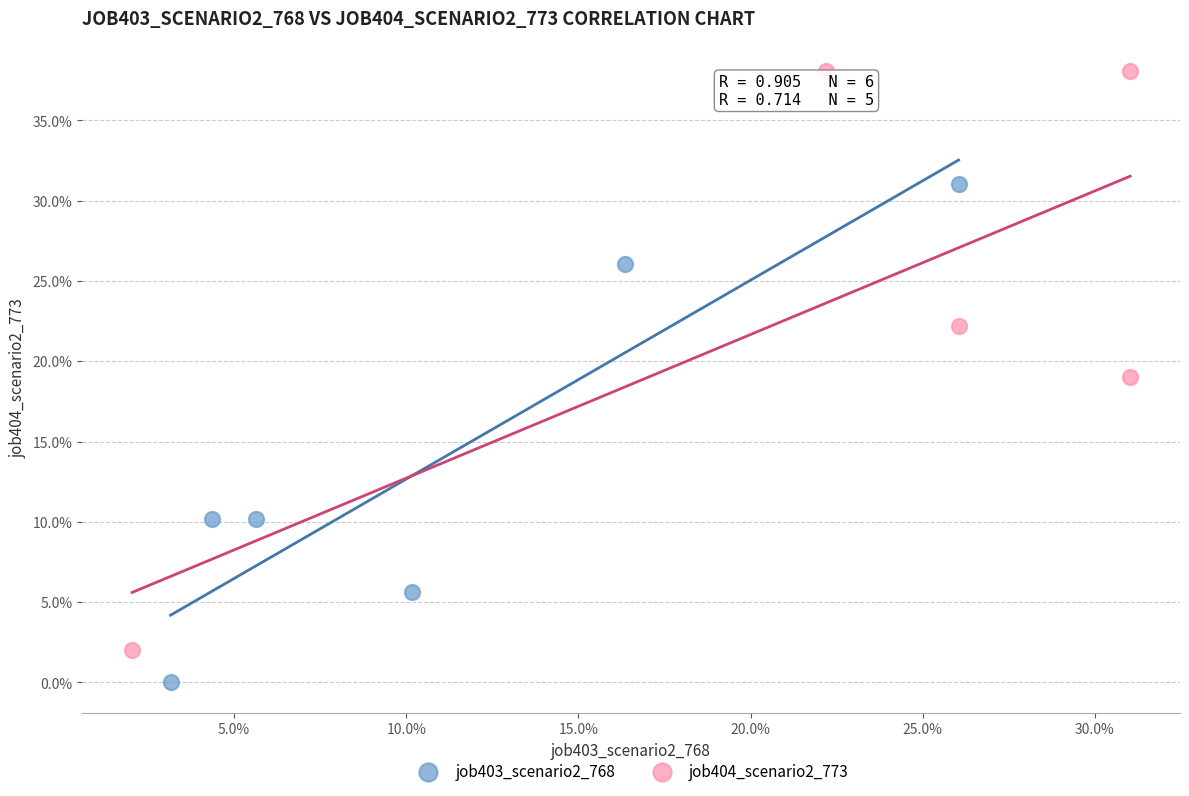

What are all the series names shown in the legend?

job403_scenario2_768, job404_scenario2_773